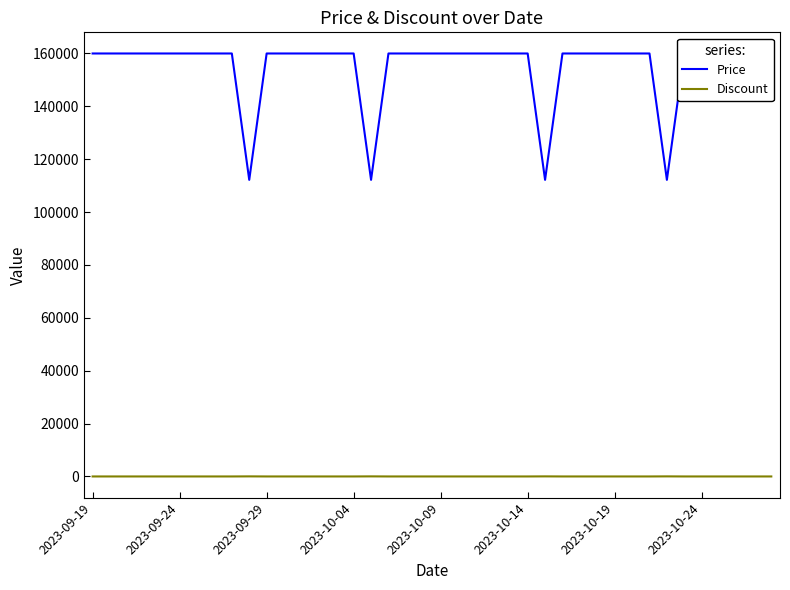

What is the average value of the Discount series?

3